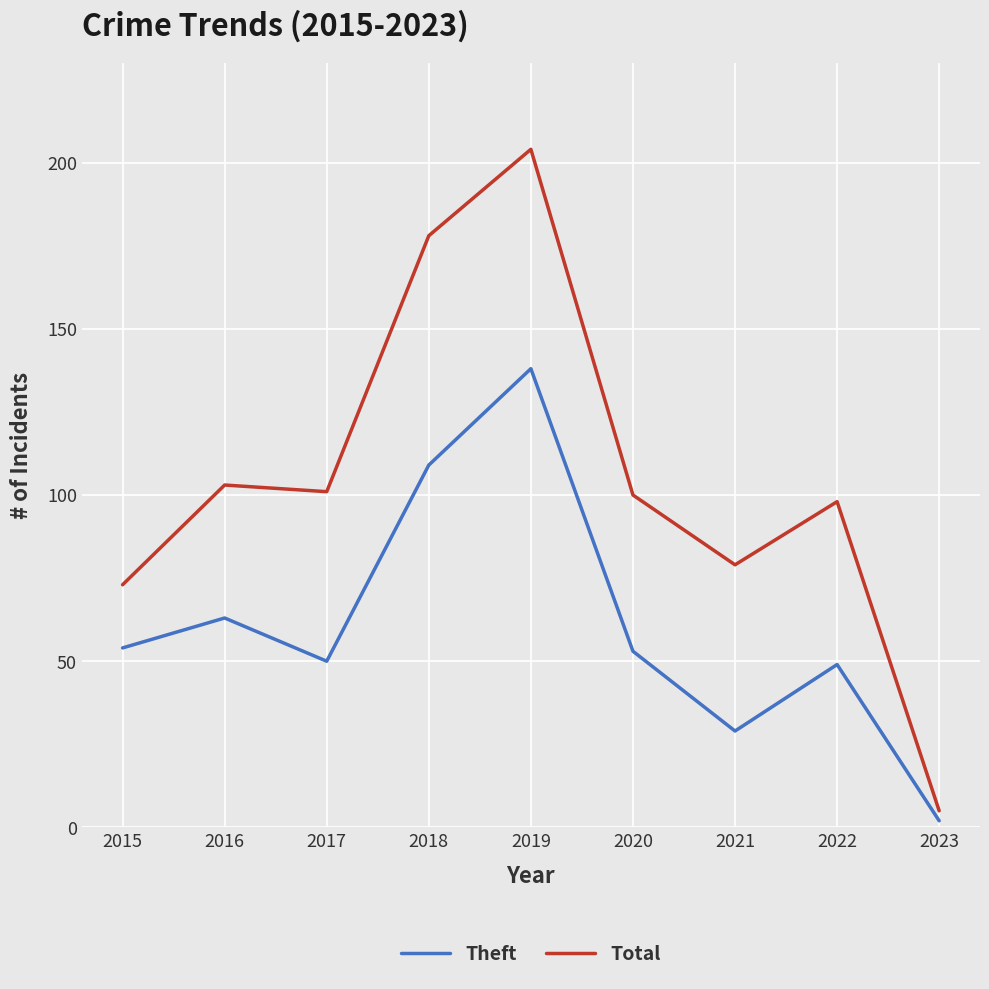

At which label does Theft first exceed 53?

2015